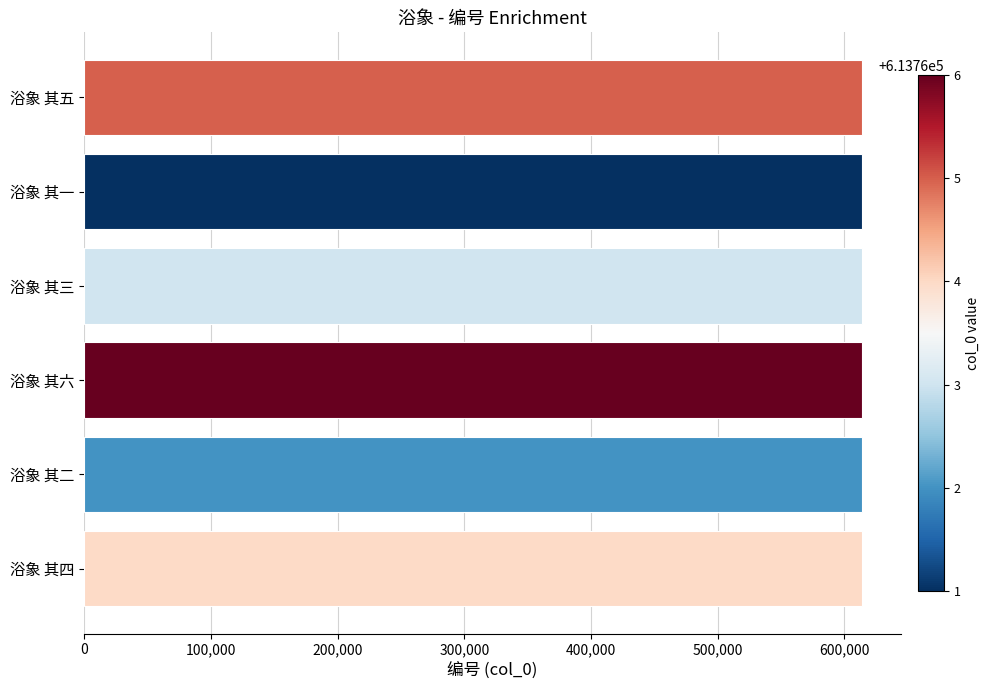

The chart shows a value of 613763 at 浴象 其三. True or false?

True